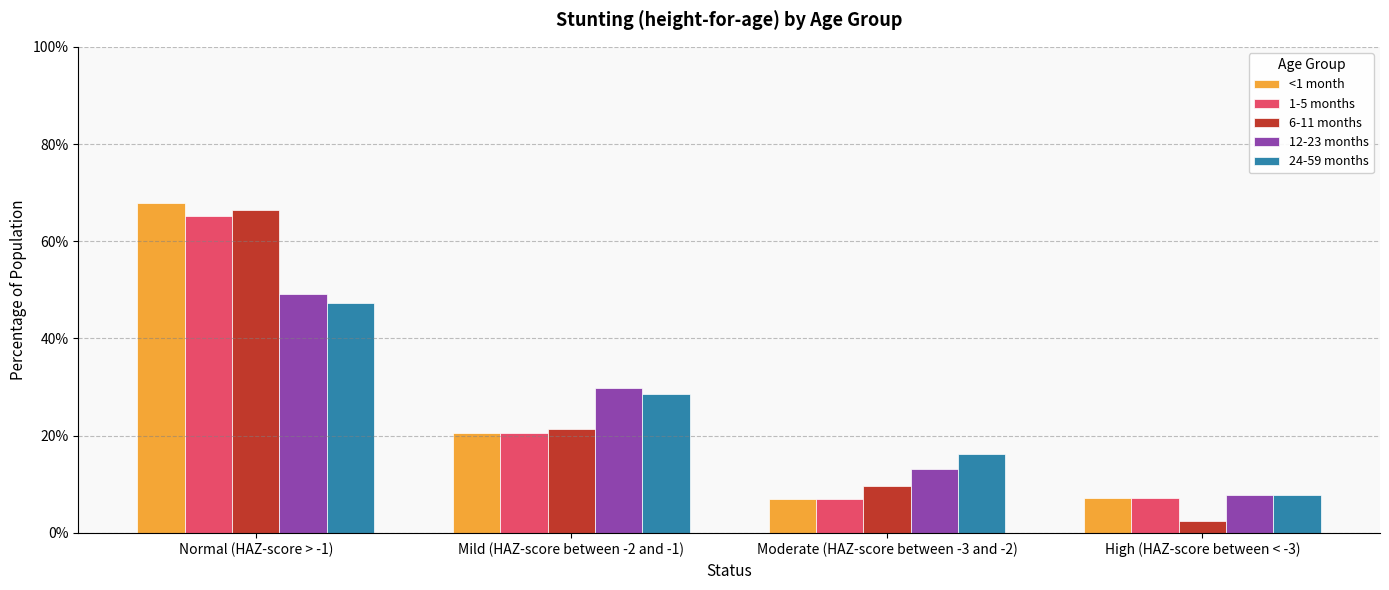

Rank the categories by 12-23 months value from highest to lowest.

Normal (HAZ-score > -1), Mild (HAZ-score between -2 and -1), Moderate (HAZ-score between -3 and -2), High (HAZ-score between < -3)